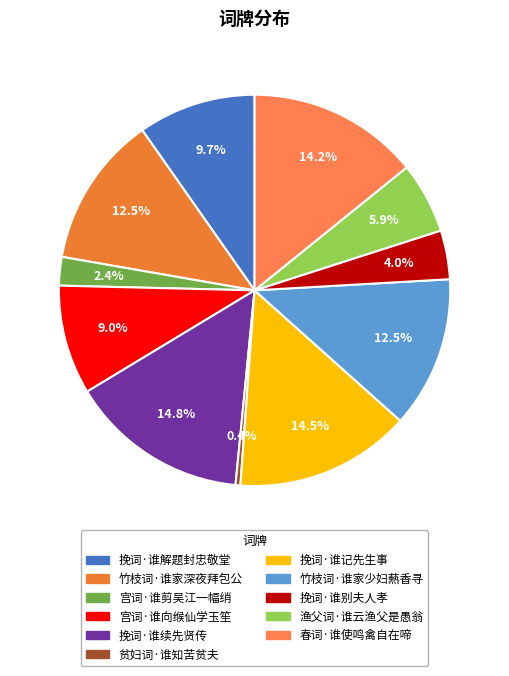

What percentage is NOT represented by 春词·谁使鸣禽自在啼?

85.8%